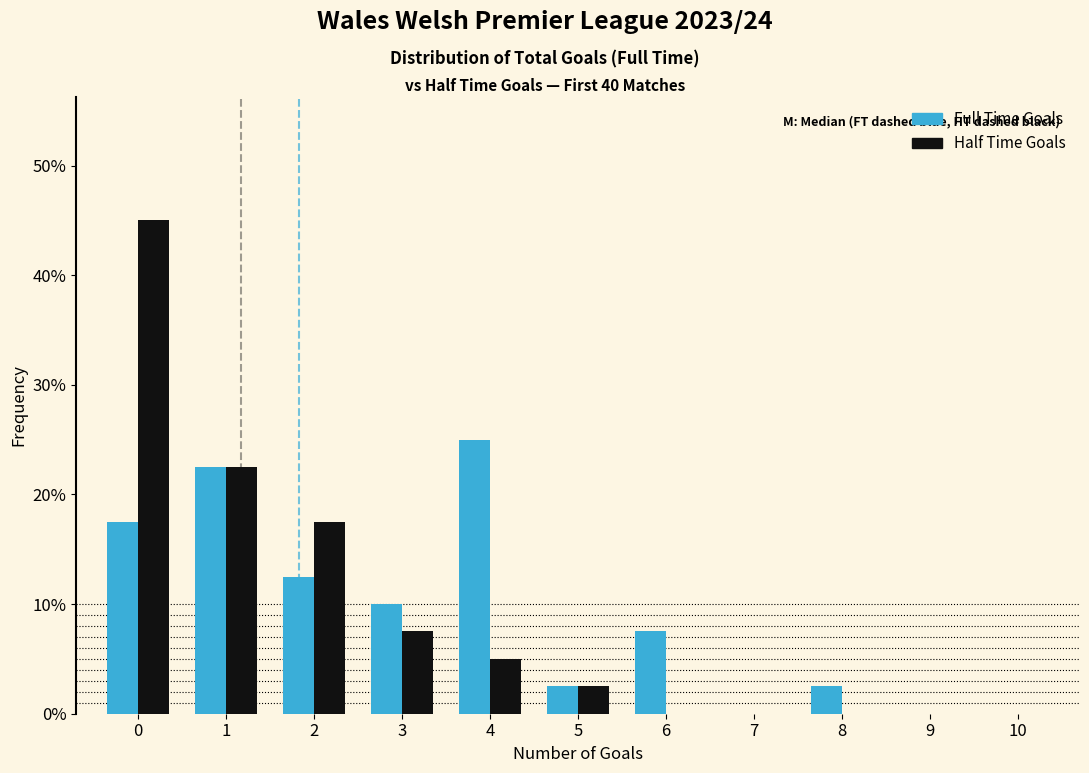

Reading left to right, transcribe all the data shown in this chart.

Full Time Goals: 0=17.5	1=22.5	2=12.5	3=10.0	4=25.0	5=2.5	6=7.5	7=0.0	8=2.5	9=0.0	10=0.0
Half Time Goals: 0=45.0	1=22.5	2=17.5	3=7.5	4=5.0	5=2.5	6=0.0	7=0.0	8=0.0	9=0.0	10=0.0